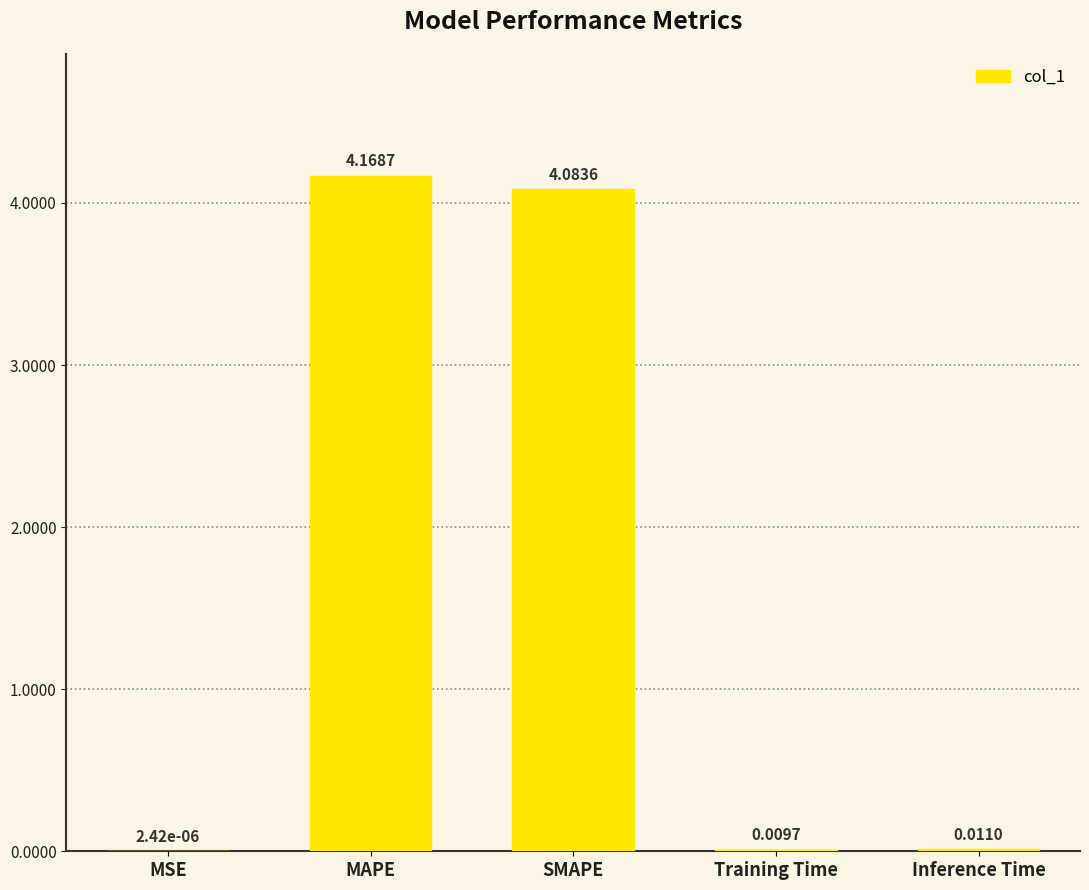

What is the sum of the values at SMAPE and MSE?

4.1